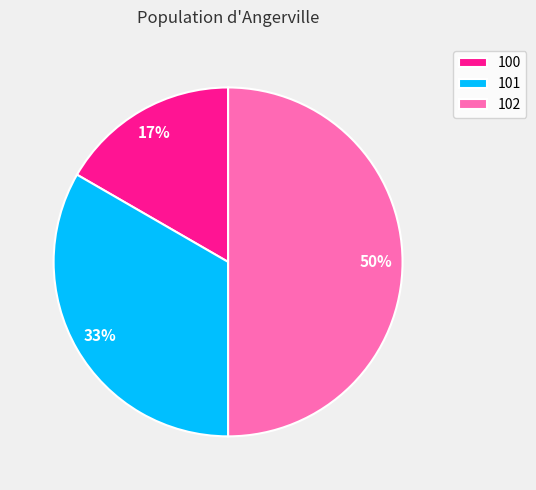

Count the number of slices in the pie.

3